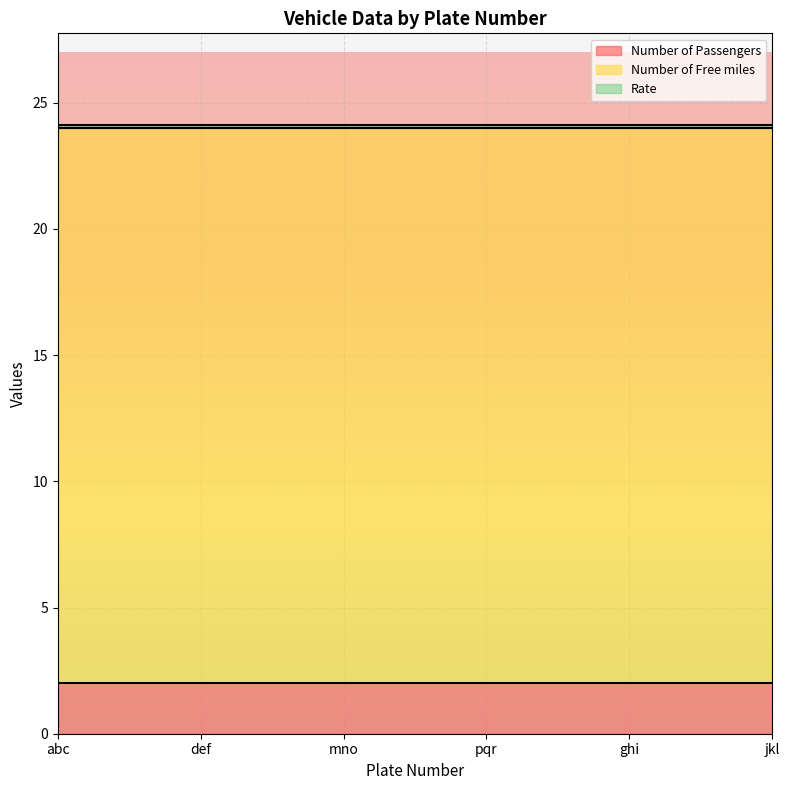

What is the difference between the highest and lowest values at abc?

21.9